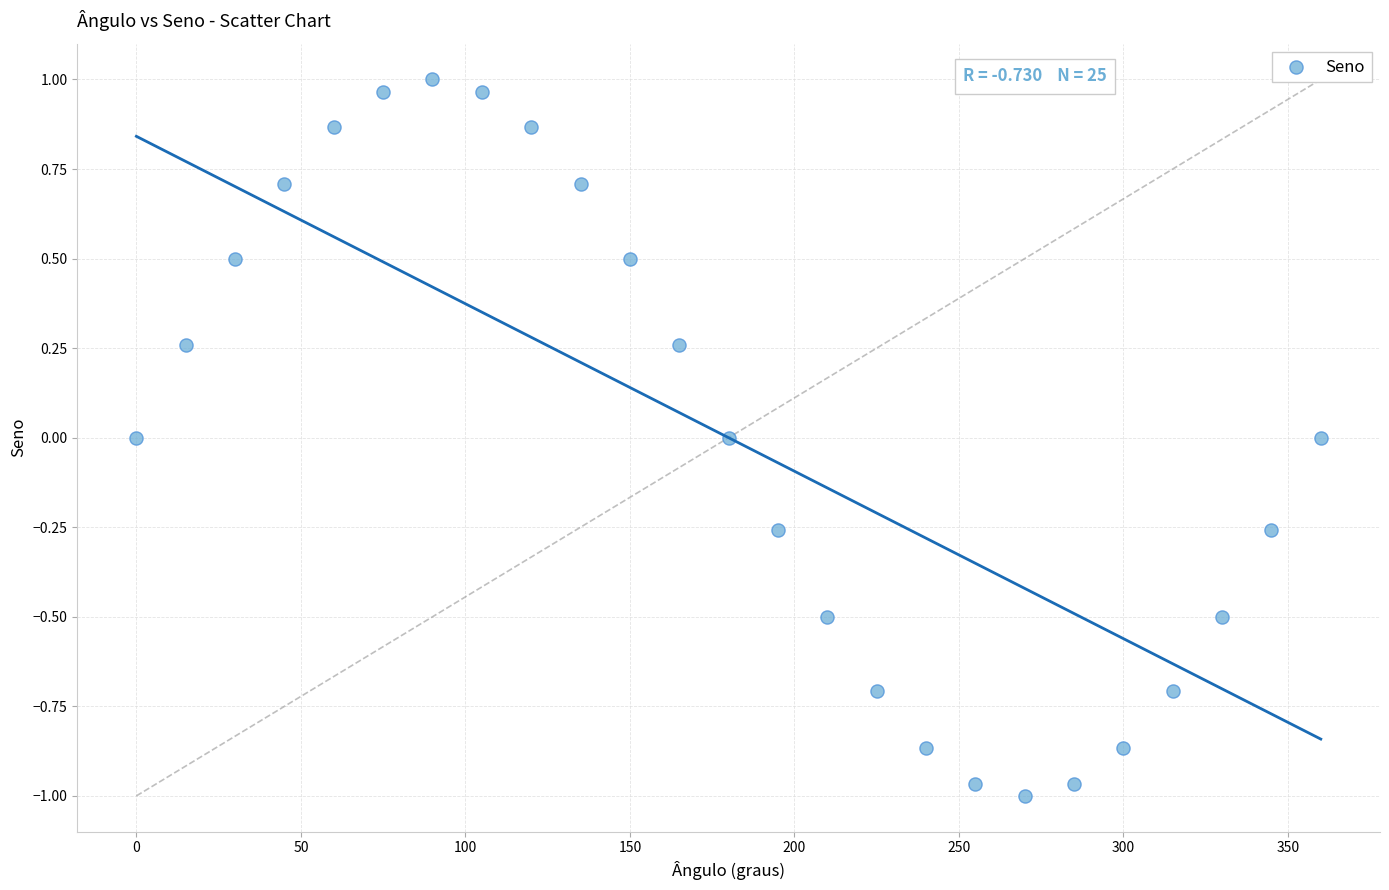

What is the range of X values (max minus min)?

360.0